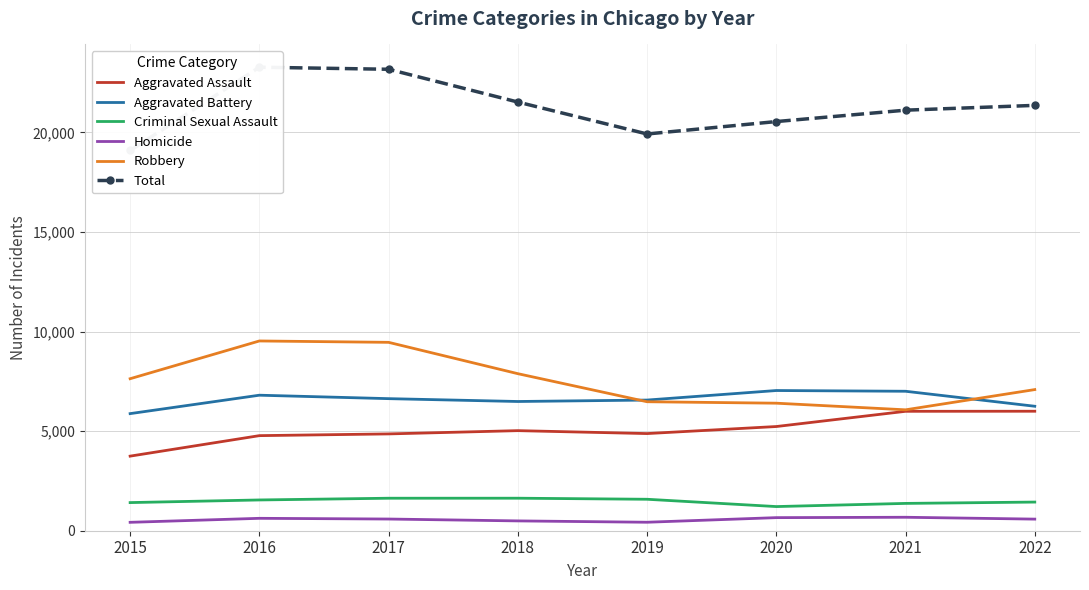

What is the difference between the Criminal Sexual Assault values at 2020 and 2017?

419